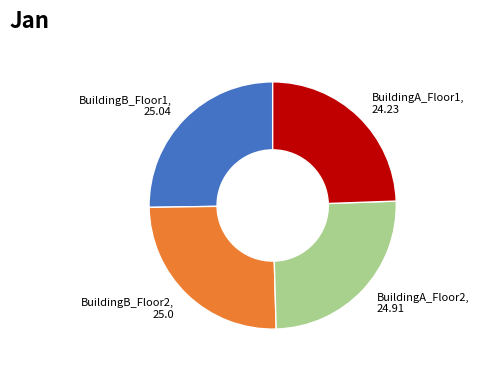

Is there any slice that represents more than half of the pie?

No